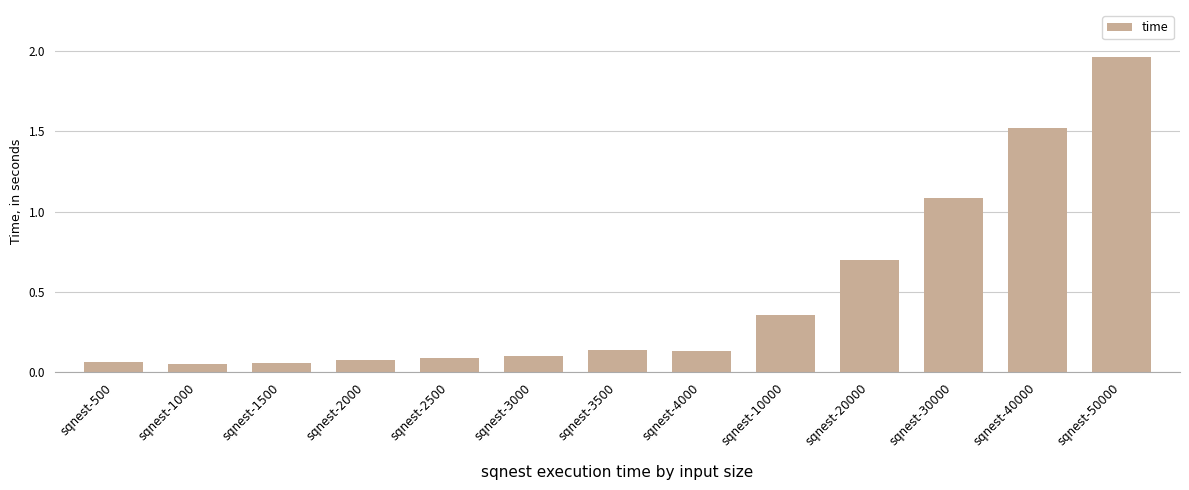

What is the change in value from sqnest-20000 to sqnest-30000?

+0.4